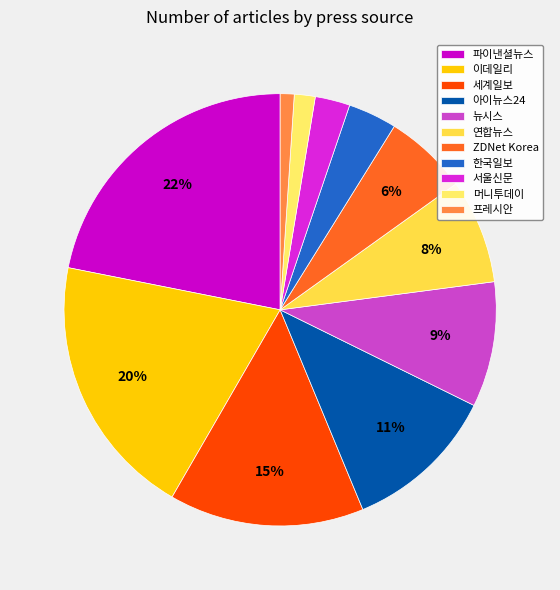

To the nearest percent, what is the difference between the 파이낸셜뉴스 and 프레시안 slice percentages?

21%